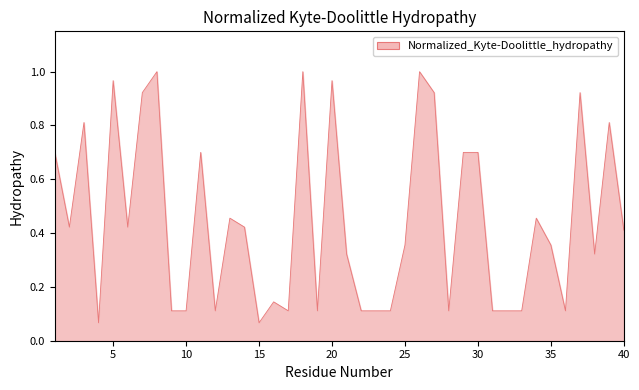

Rank the categories by value from lowest to highest.

4, 15, 9, 10, 12, 17, 19, 22, 23, 24, 28, 31, 32, 33, 36, 16, 21, 38, 25, 35, 40, 2, 6, 14, 13, 34, 1, 11, 29, 30, 3, 39, 7, 27, 37, 5, 20, 8, 18, 26